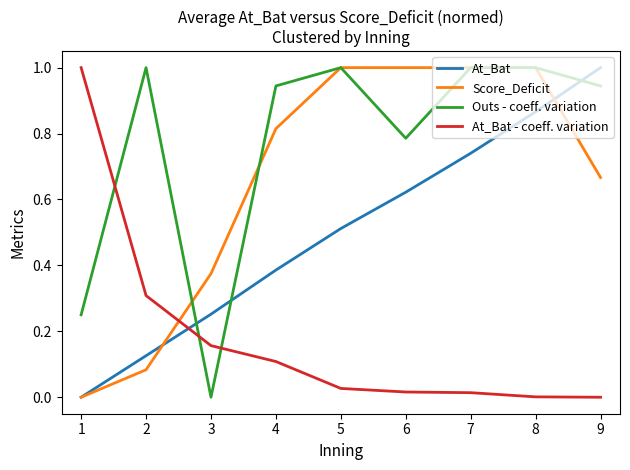

Rank the series by their average value, from highest to lowest.

Outs - coeff. variation, Score_Deficit, At_Bat, At_Bat - coeff. variation